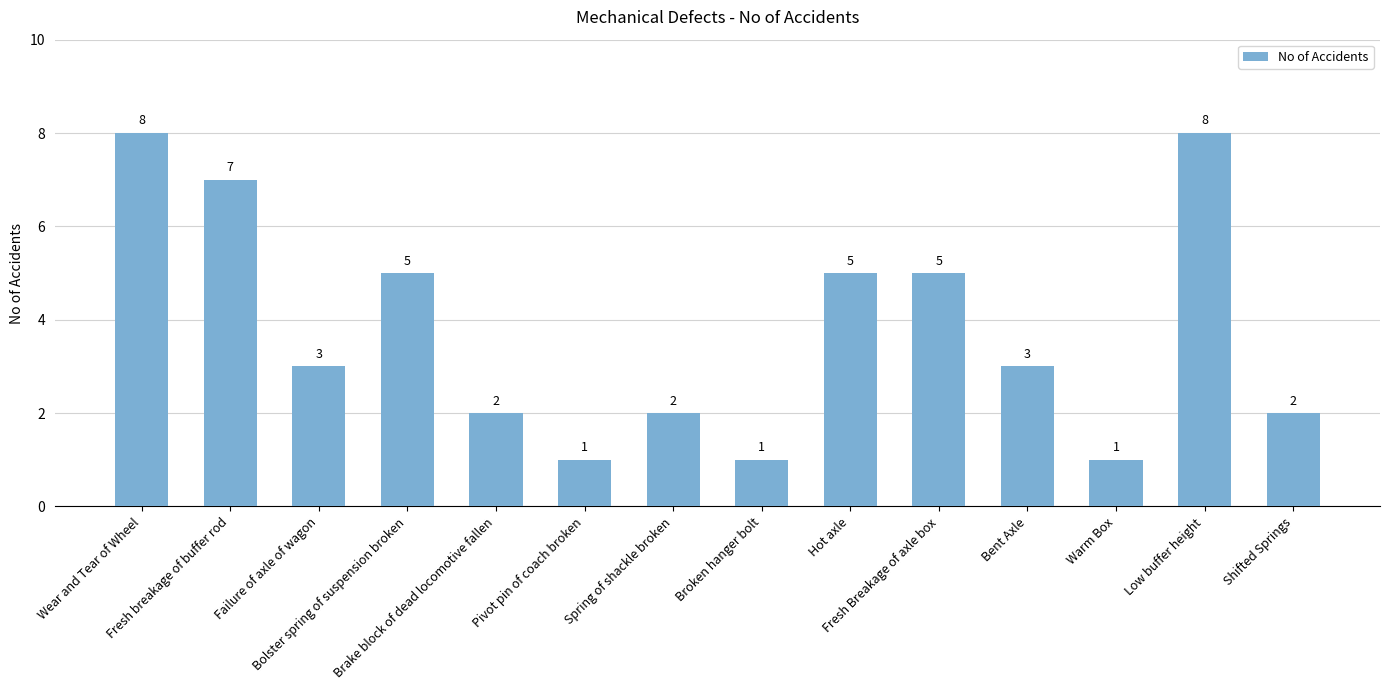

What is the approximate value at Broken hanger bolt?

1